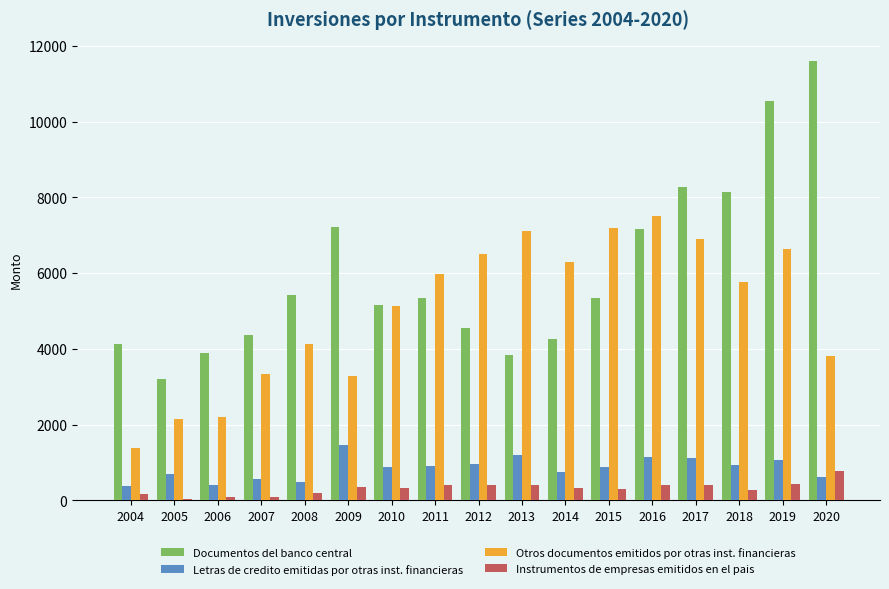

How many data points in Instrumentos de empresas emitidos en el pais are less than 332?

8